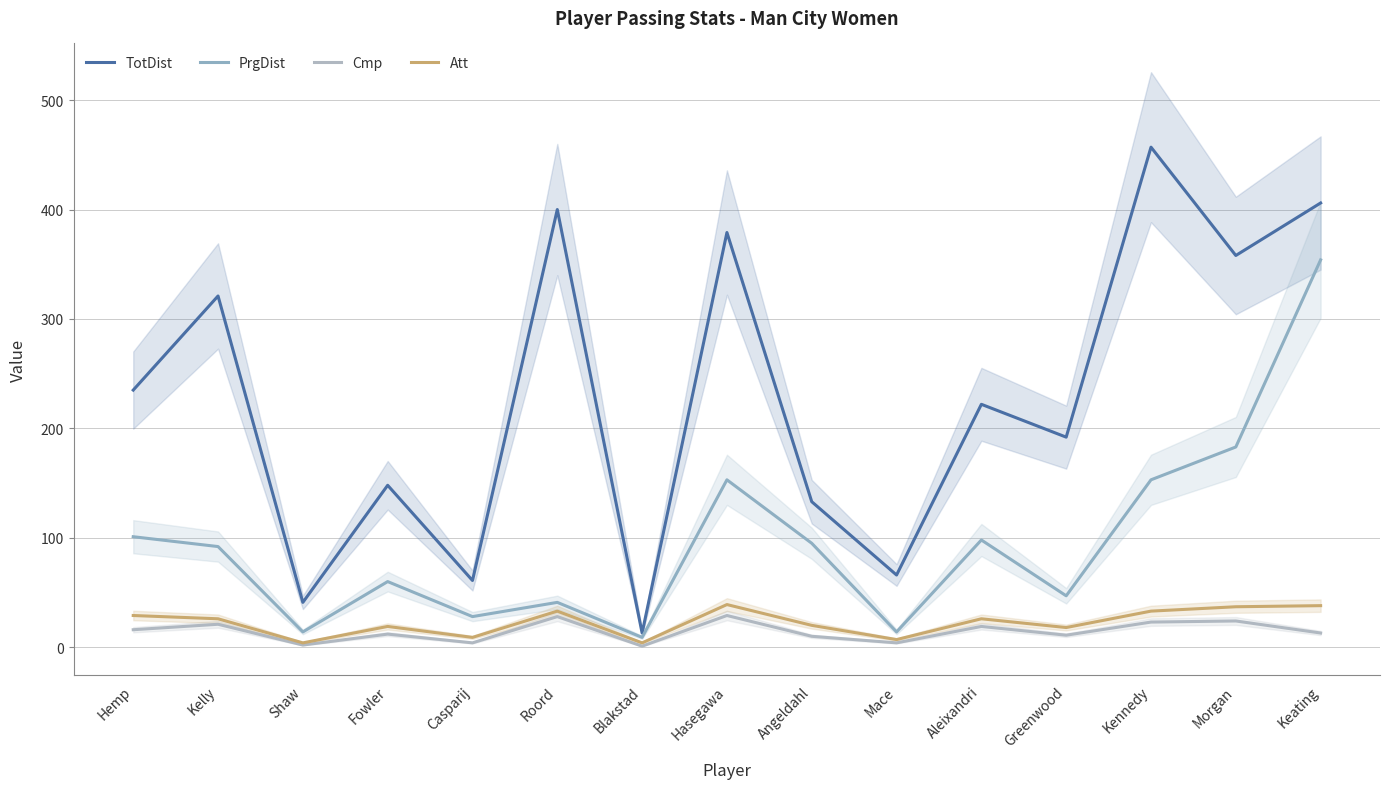

Reading right to left, what are all the values shown in this chart?

TotDist: 406	358	457	192	222	66	133	379	13	400	61	148	41	321	235
PrgDist: 354	183	153	47	98	14	95	153	9	41	28	60	14	92	101
Cmp: 13	24	23	11	19	4	10	29	1	28	4	12	2	21	16
Att: 38	37	33	18	26	7	20	39	4	33	9	19	4	26	29